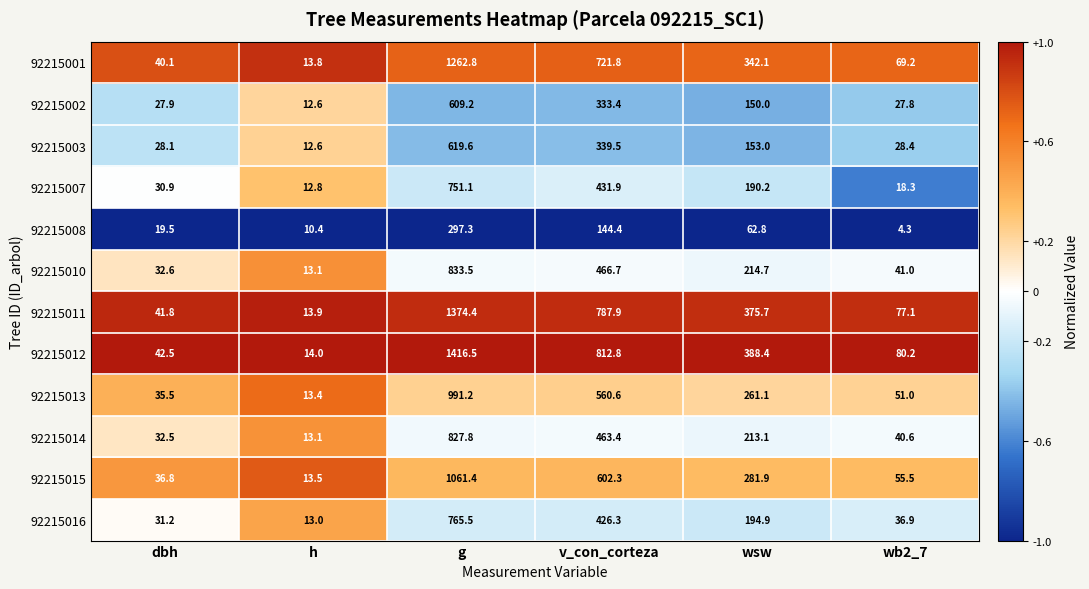

List the series in order of their peak value, highest first.

92215012, 92215011, 92215001, 92215015, 92215013, 92215010, 92215014, 92215016, 92215007, 92215003, 92215002, 92215008